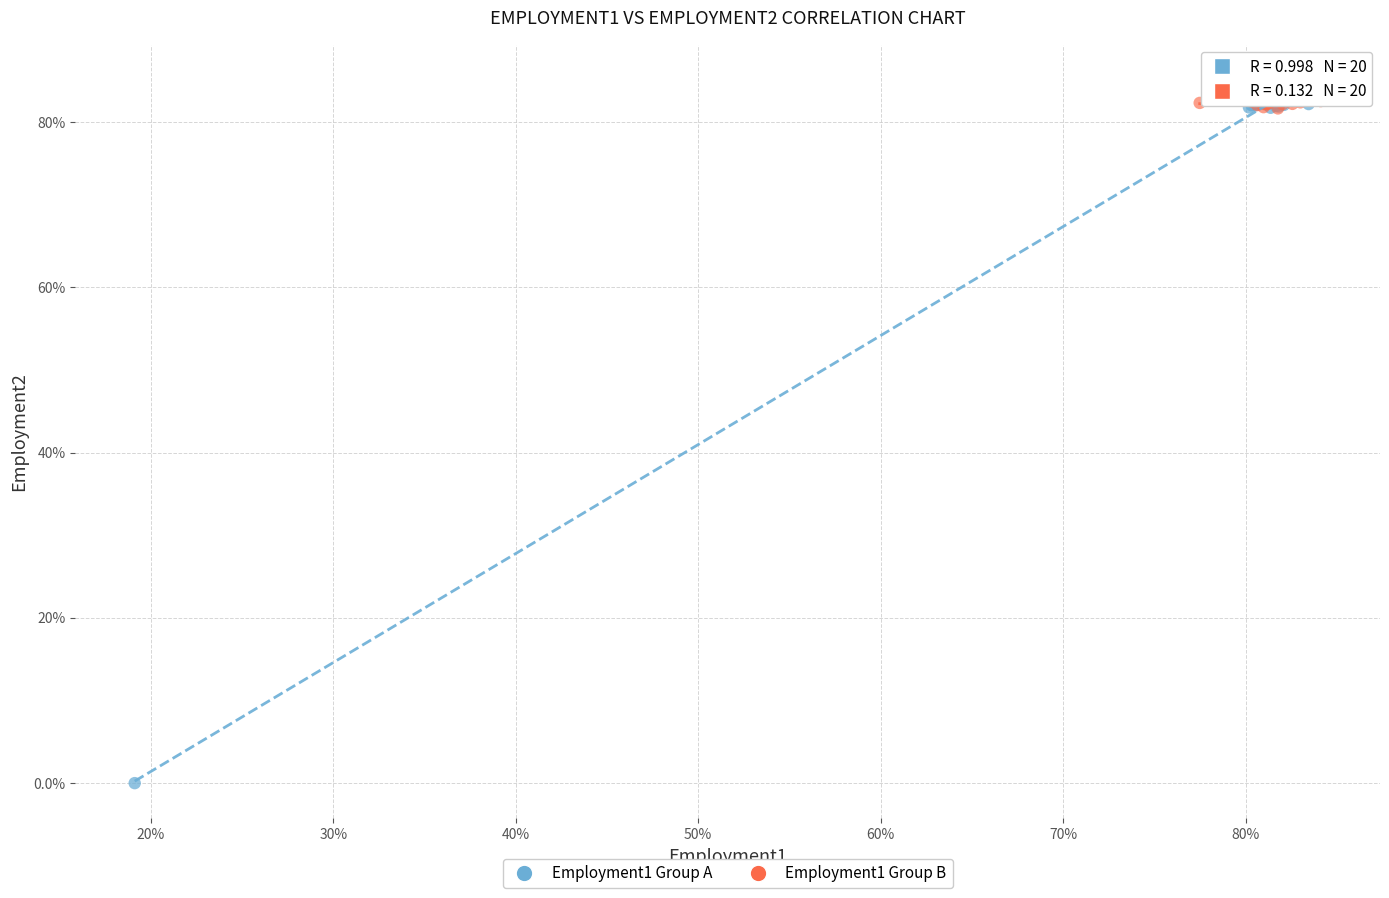

What are all the series names shown in the legend?

Employment1 Group A, Employment1 Group B